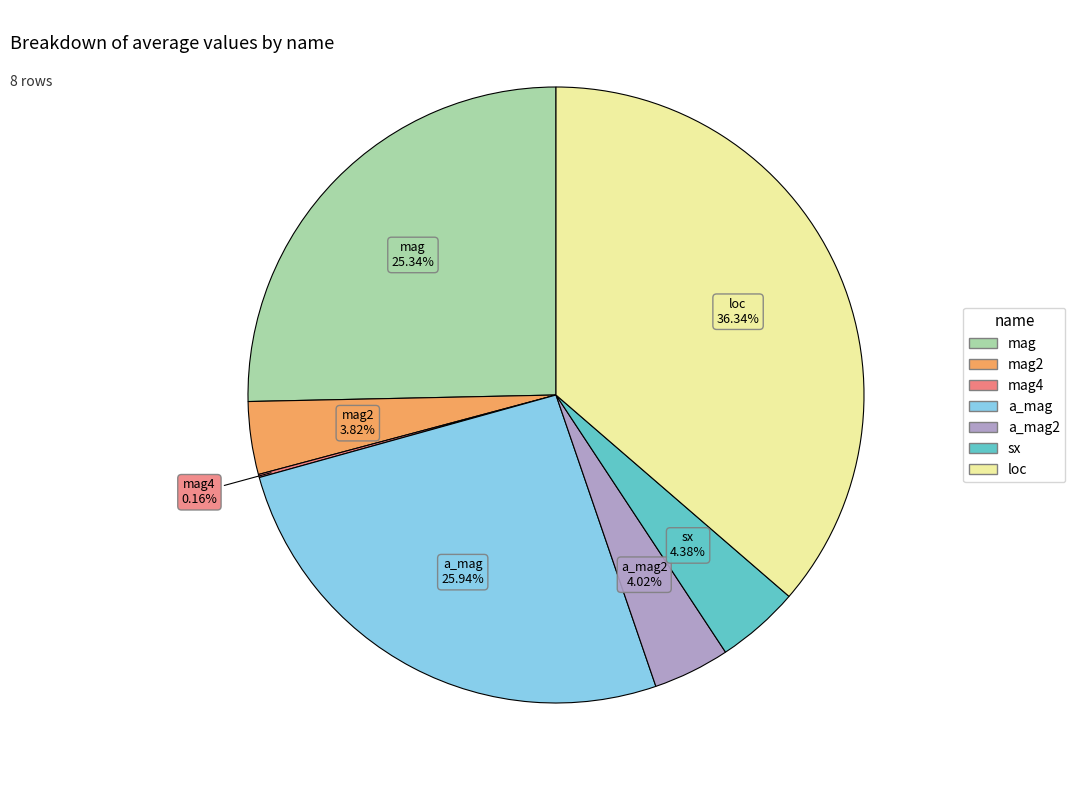

Is there any slice that represents more than half of the pie?

No